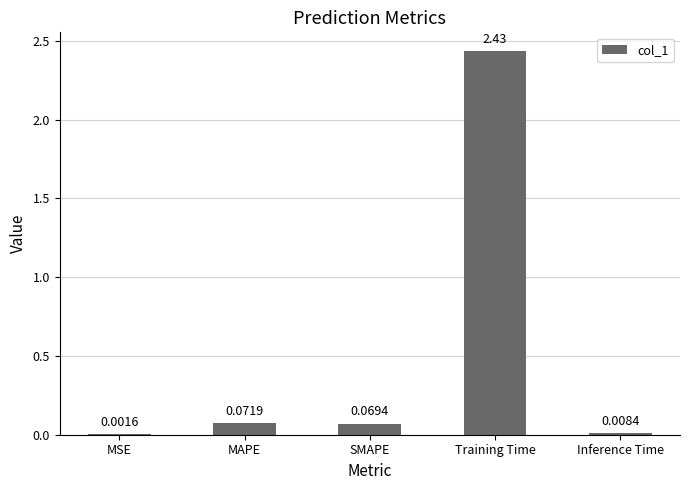

Which label corresponds to the largest value in the chart?

Training Time